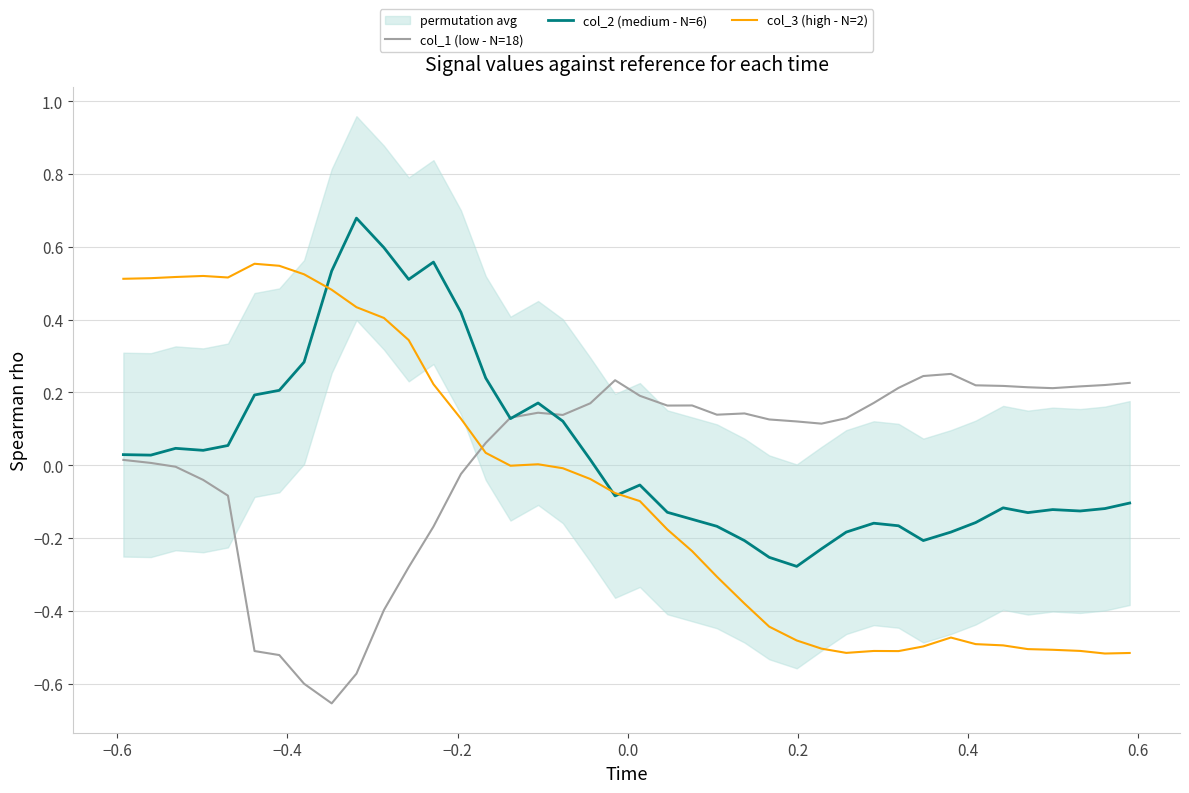

How many intersections are there between col_1 (low - N=18) and col_3 (high - N=2)?

1